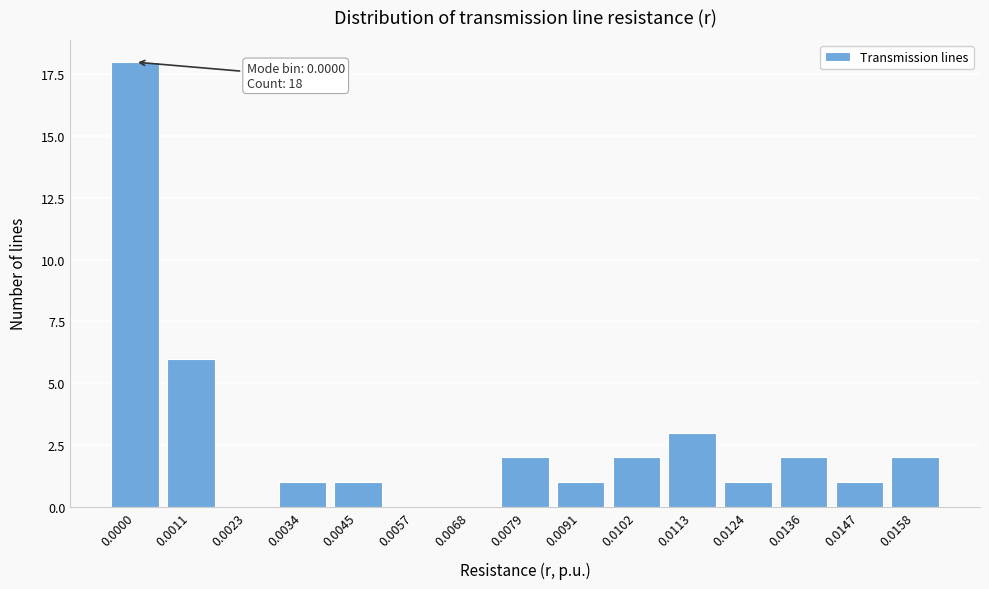

Reading right to left, list all the values displayed in this chart.

0.0158=2	0.0147=1	0.0136=2	0.0124=1	0.0113=3	0.0102=2	0.0091=1	0.0079=2	0.0068=0	0.0057=0	0.0045=1	0.0034=1	0.0023=0	0.0011=6	0.0000=18